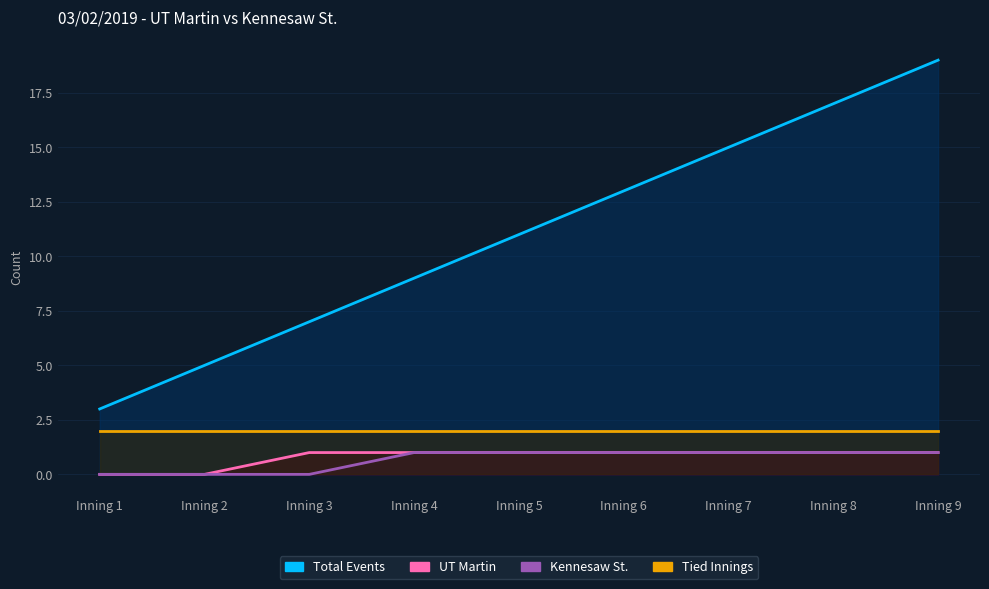

At which category is the sum across all series the highest?

Inning 9